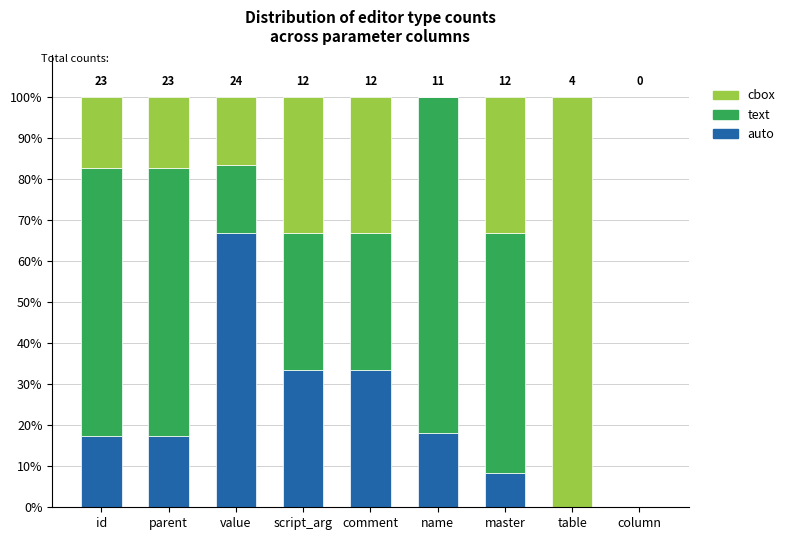

Read the auto value at script_arg.

33.3